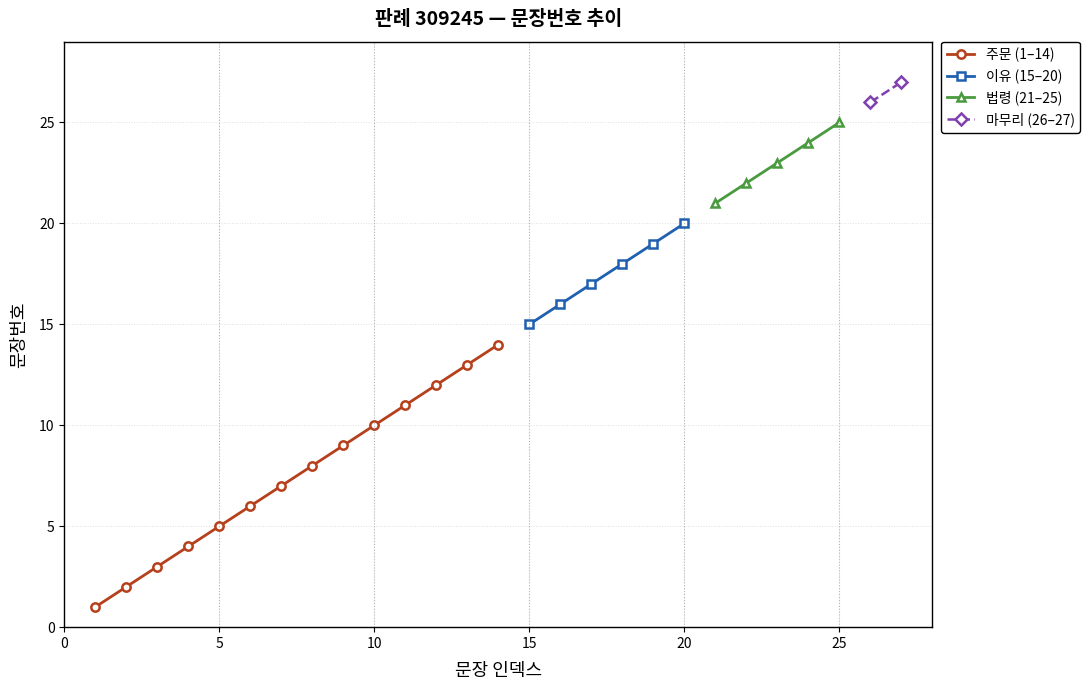

Reading left to right, list all the values displayed in this chart.

1	2	3	4	5	6	7	8	9	10	11	12	13	14	15	16	17	18	19	20	21	22	23	24	25	26	27